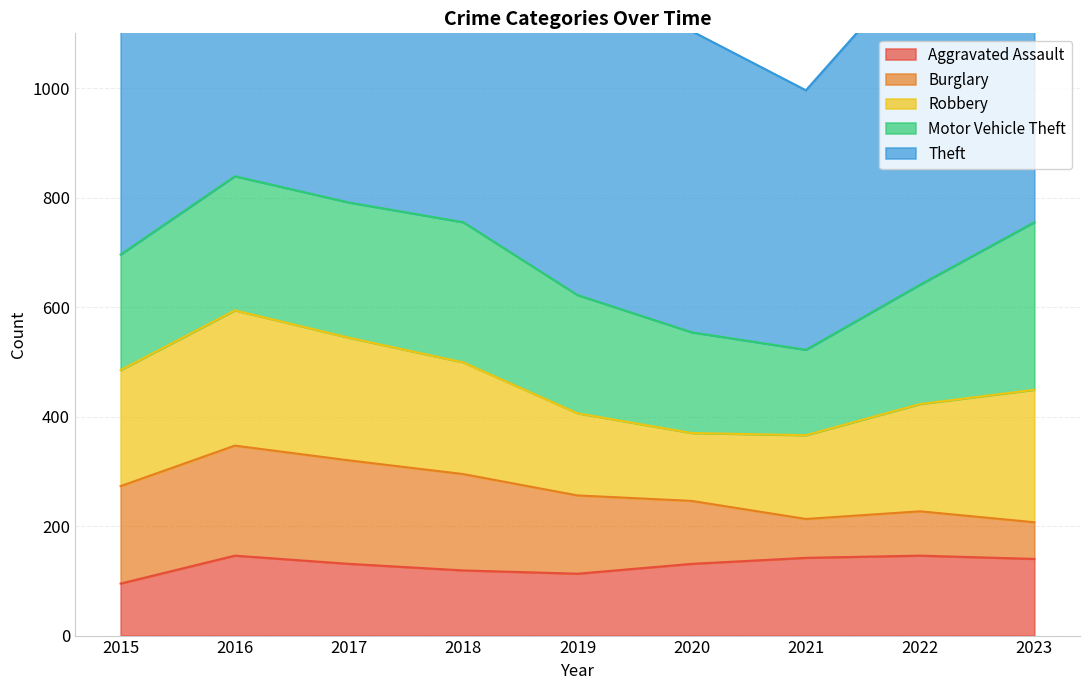

What is the value of the Burglary point at the 2nd from the left?

201